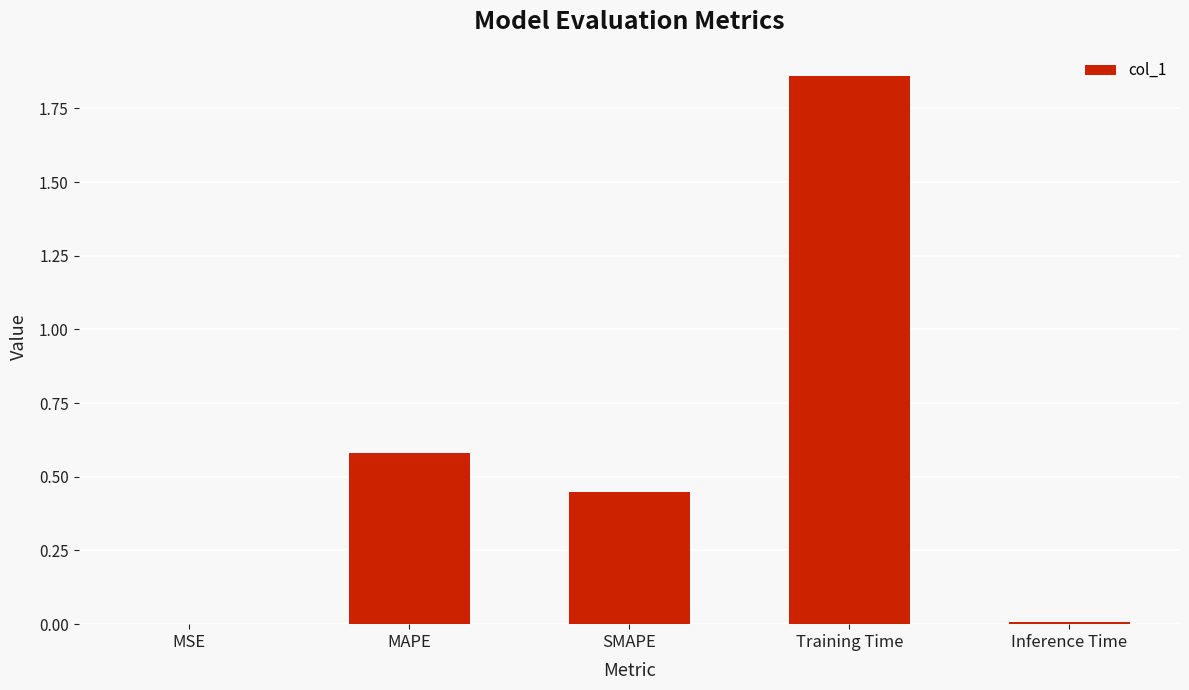

Which has a higher value, Training Time or SMAPE?

Training Time